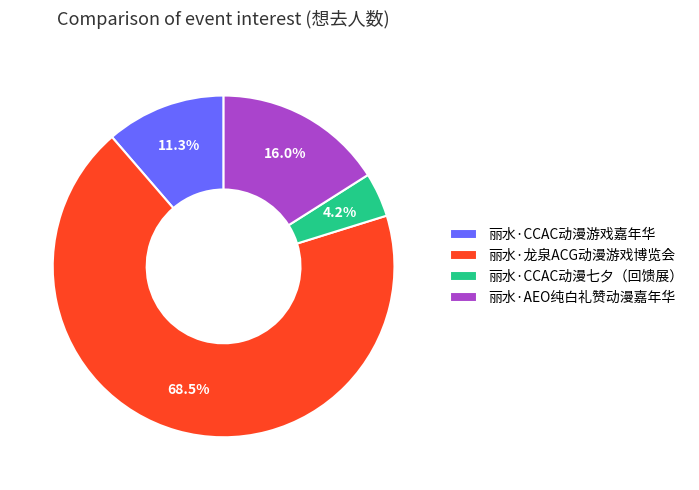

Which category has the smallest portion of the pie?

丽水·CCAC动漫七夕（回馈展）